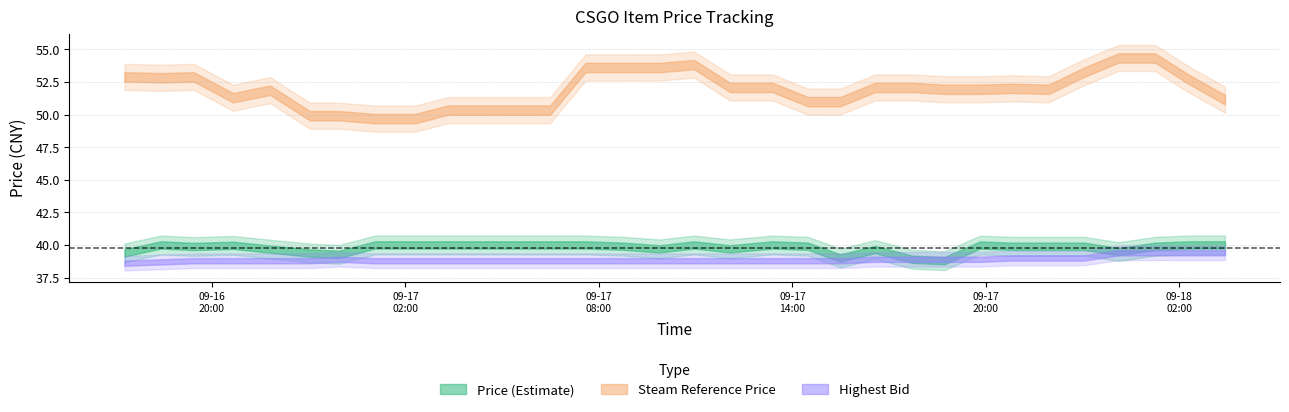

True or false: Price and Steam Reference Price cross at least once.

False